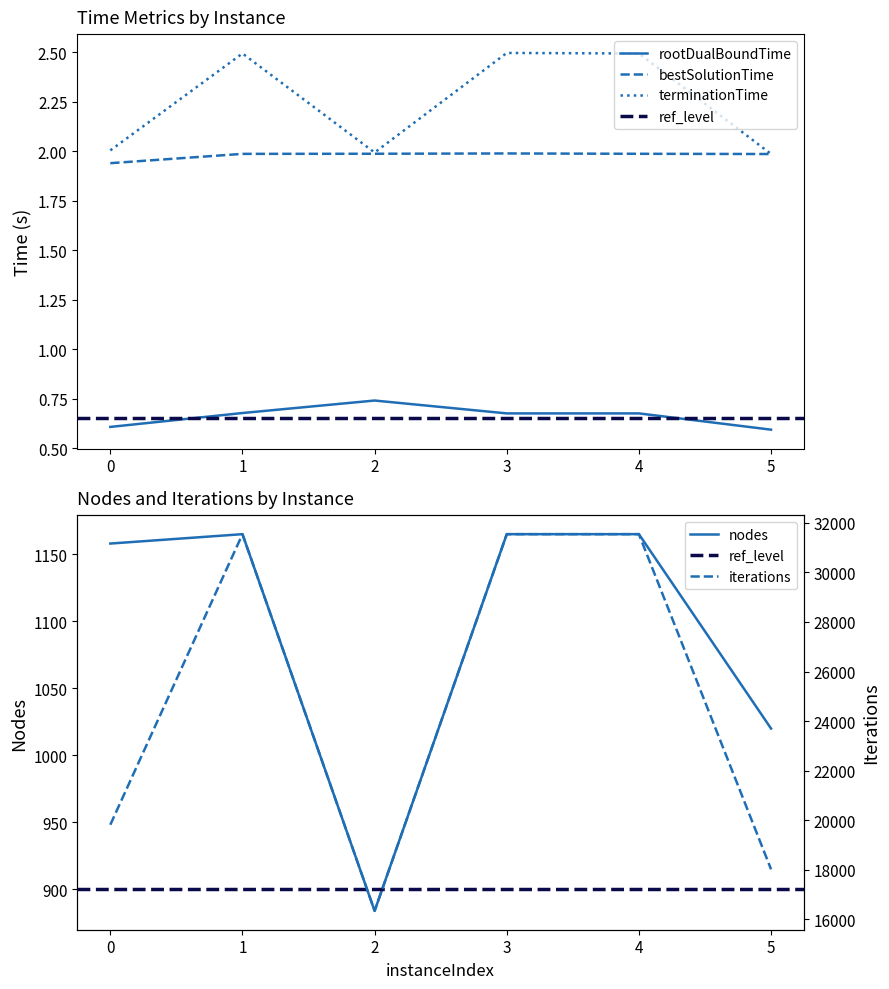

Count the number of categories in the chart.

6